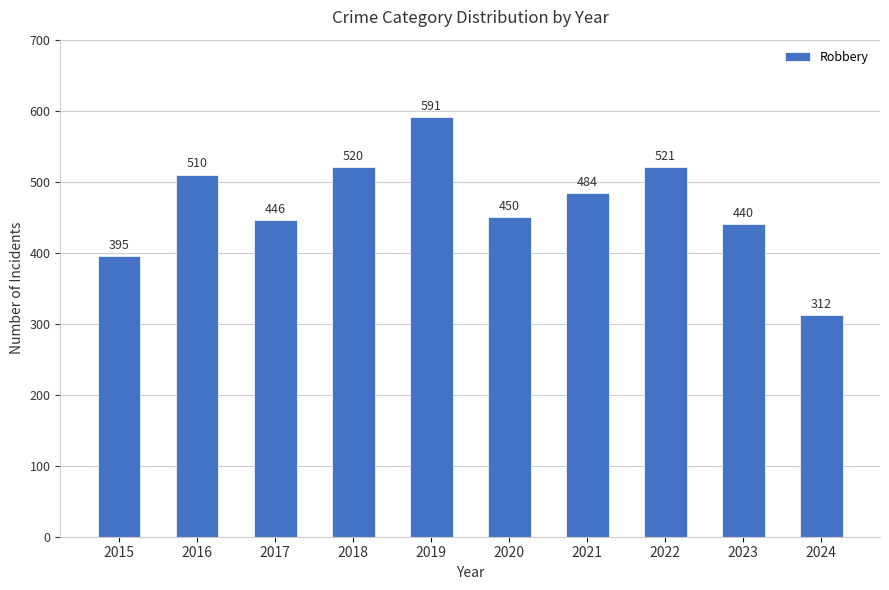

Where is the data nearest to the value 451?

2020